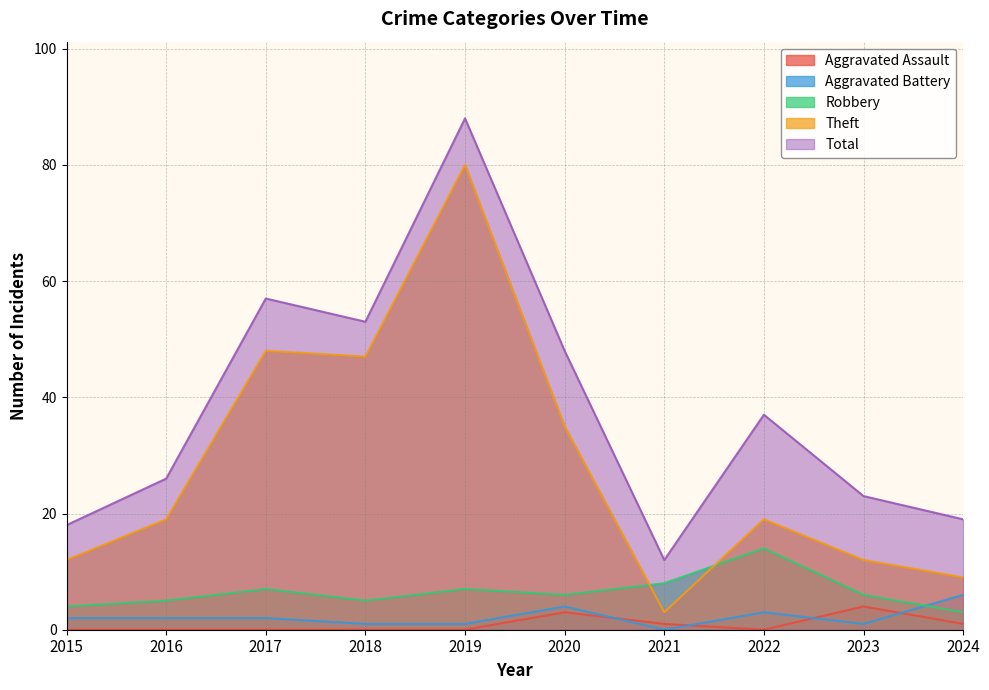

Is it true that Robbery equals 3 at 2024?

True